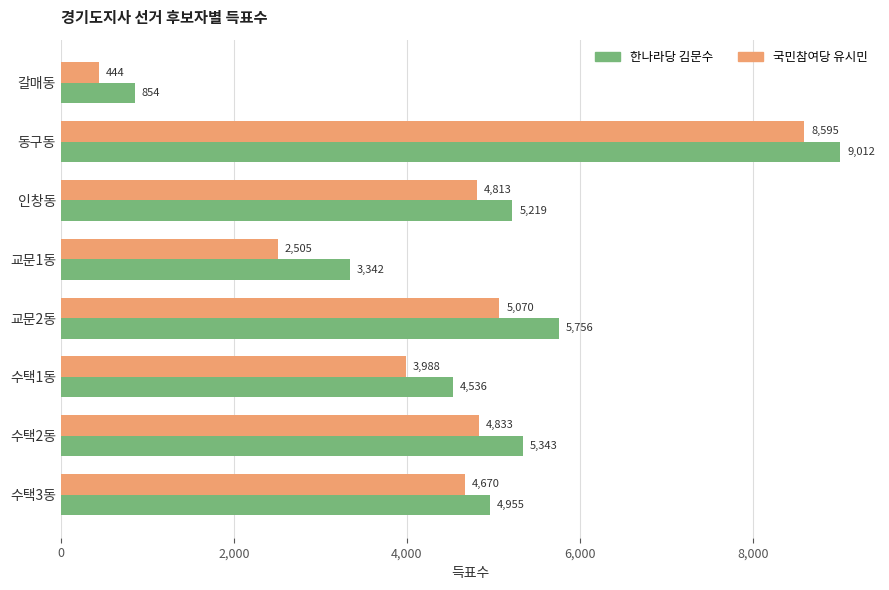

Rank the series at 수택1동 from highest to lowest value.

한나라당 김문수, 국민참여당 유시민